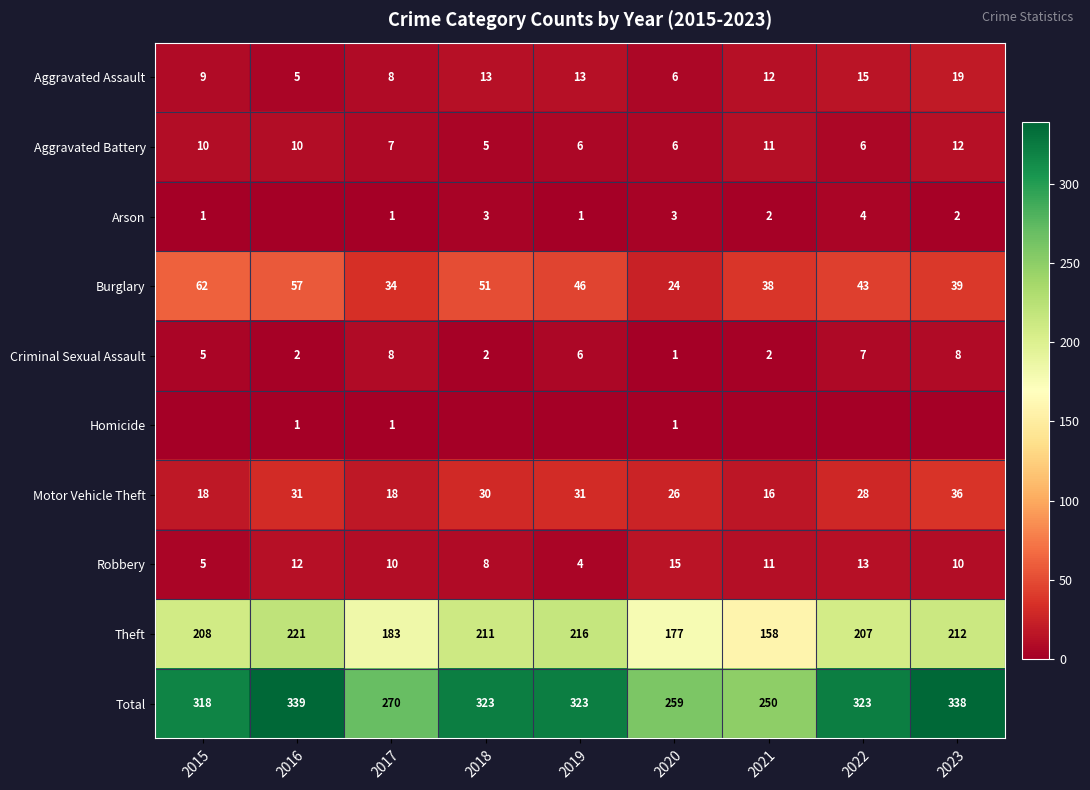

True or false: Motor Vehicle Theft has a value of 26 at 2020.

True